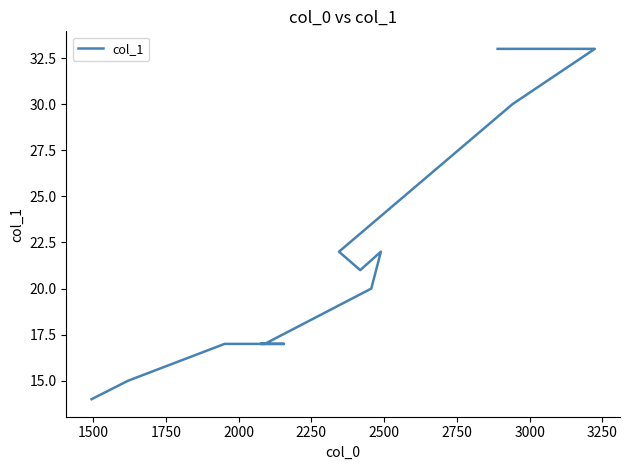

True or false: the data has more than 1 interior local peaks.

False